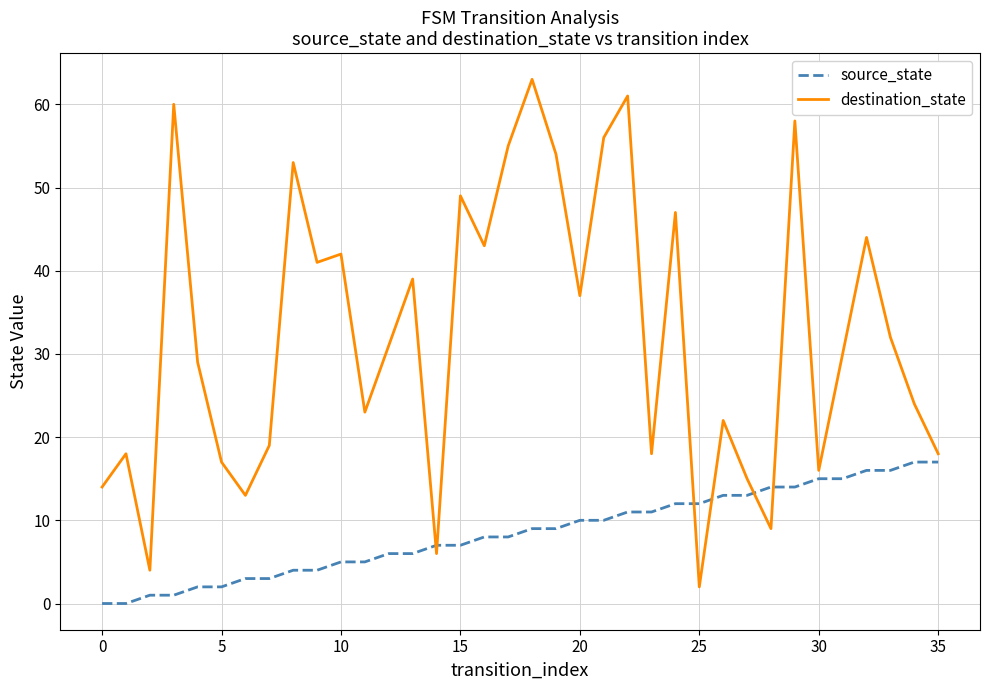

True or false: source_state and destination_state intersect in this chart.

True